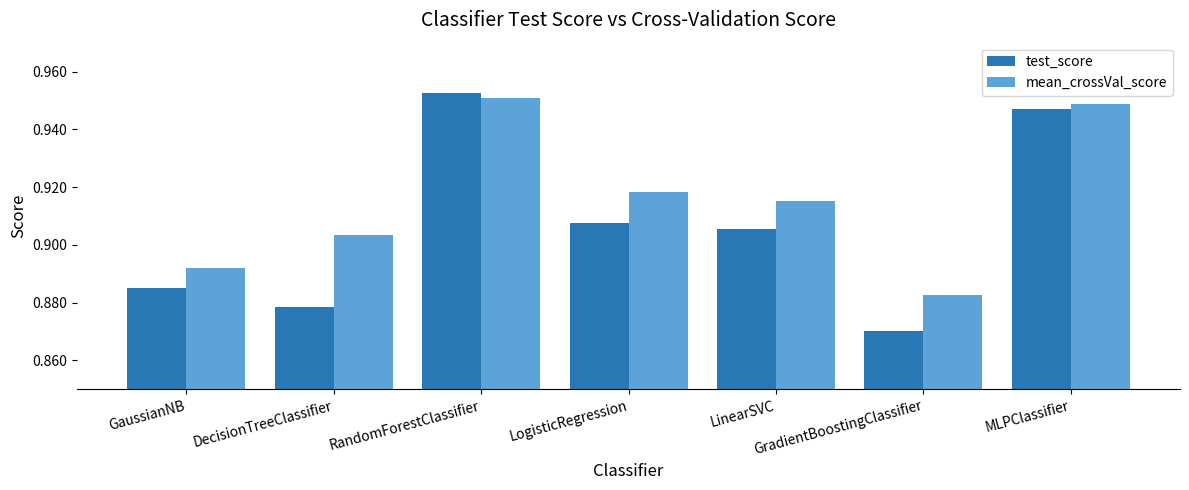

List the labels in order of mean_crossVal_score value, largest first.

RandomForestClassifier, MLPClassifier, LogisticRegression, LinearSVC, DecisionTreeClassifier, GaussianNB, GradientBoostingClassifier